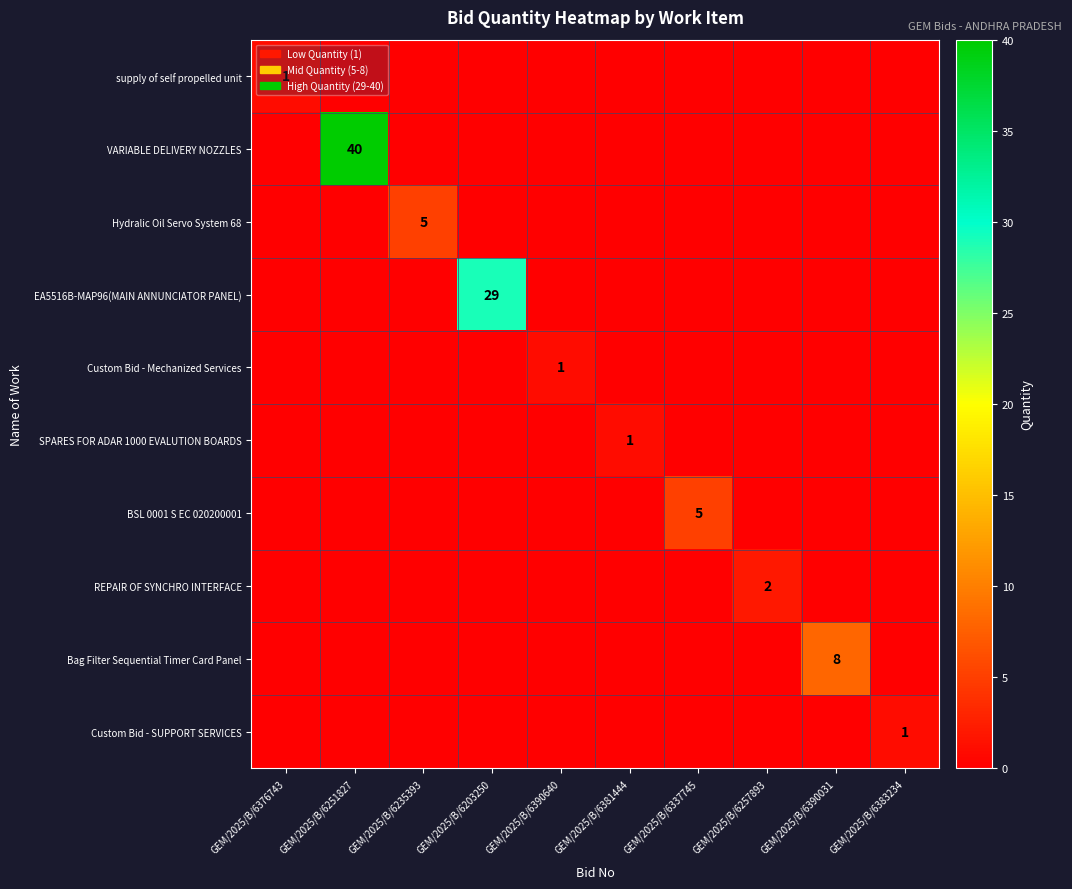

The value of VARIABLE DELIVERY NOZZLES at GEM/2025/B/6337745 is 0. True or false?

True